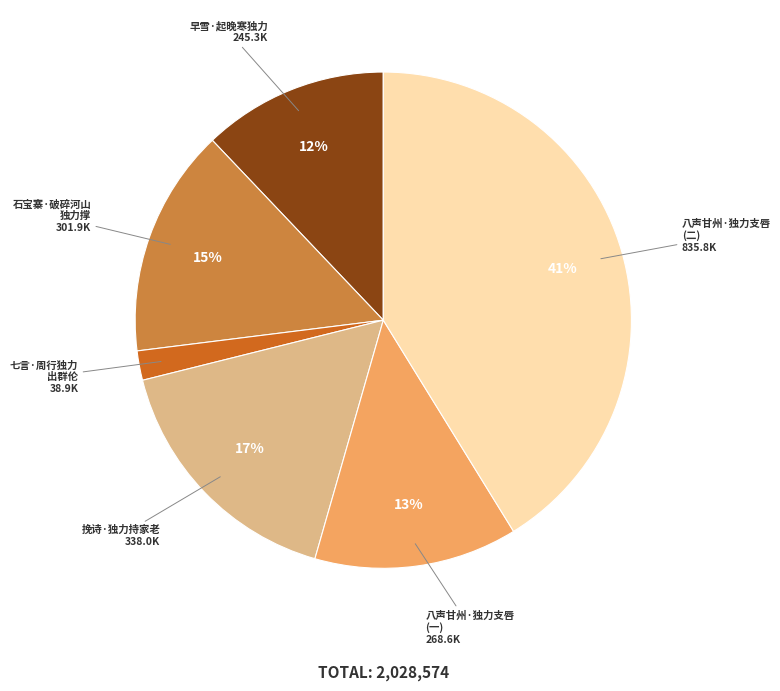

How many slices are in this pie chart?

6